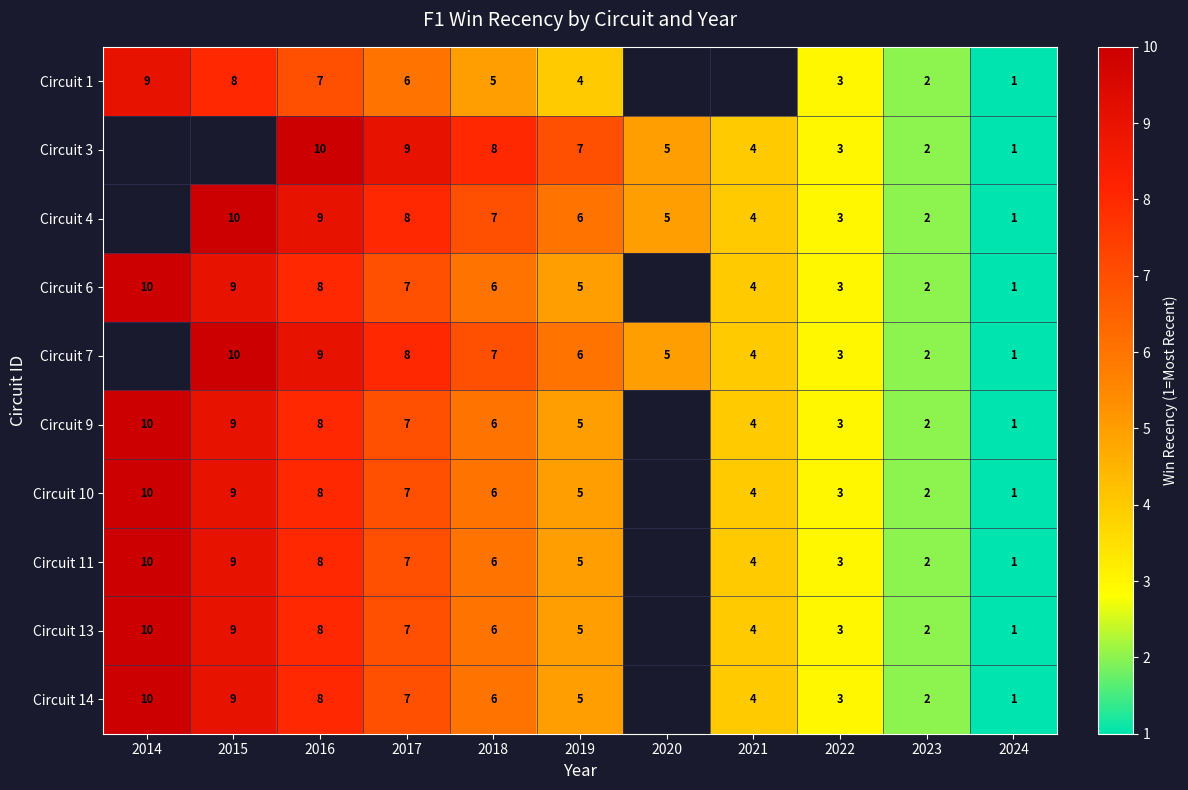

What is the minimum value shown in the chart?

1.0